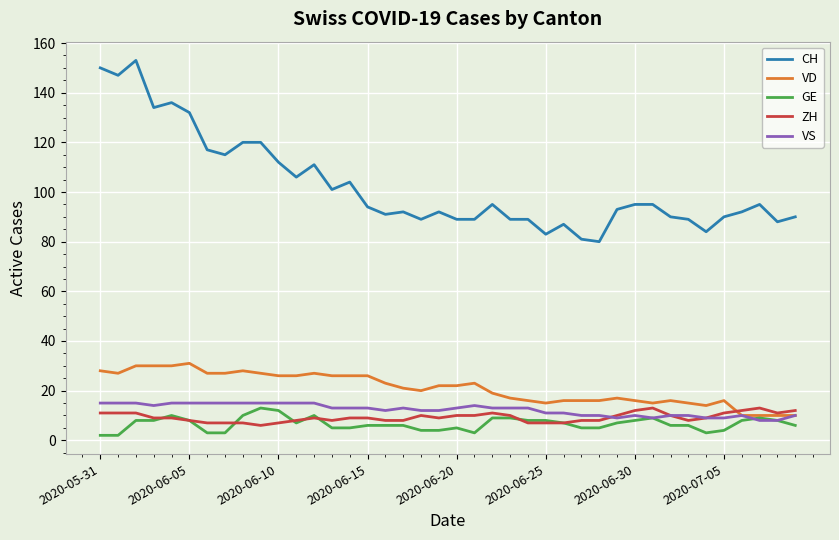

What is the difference between the second highest and minimum values in the VD series?

20